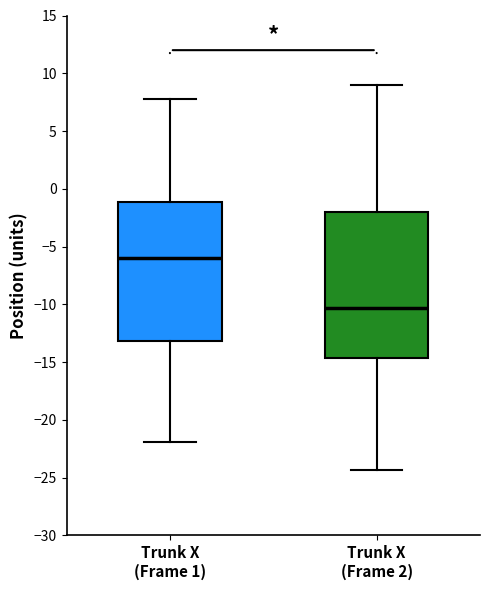

Comparing the boxes themselves (not the whiskers), which one is the tallest?

Trunk X (Frame 2)